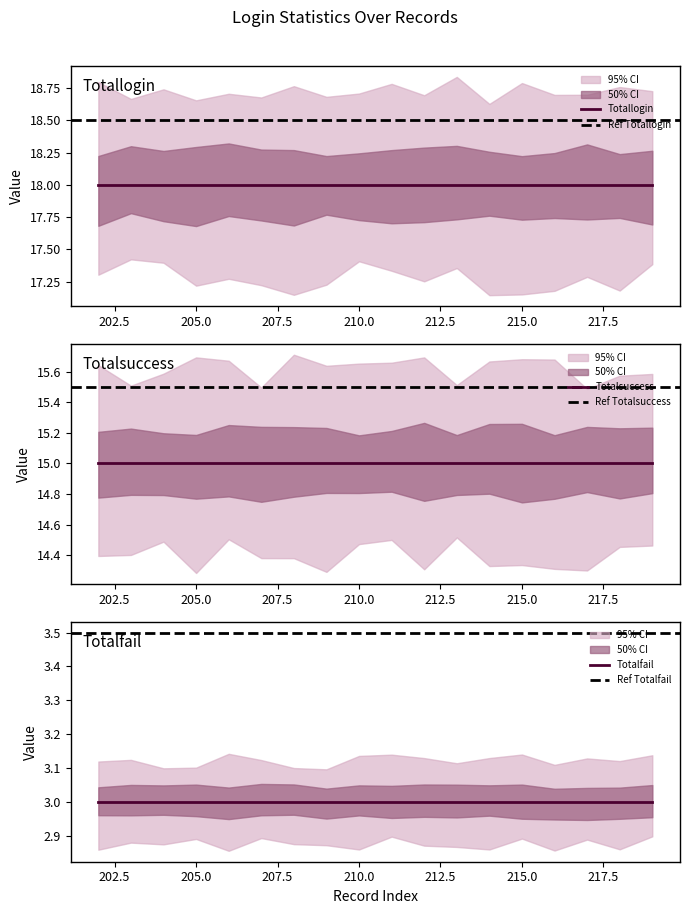

Does the chart have visible grid lines?

No